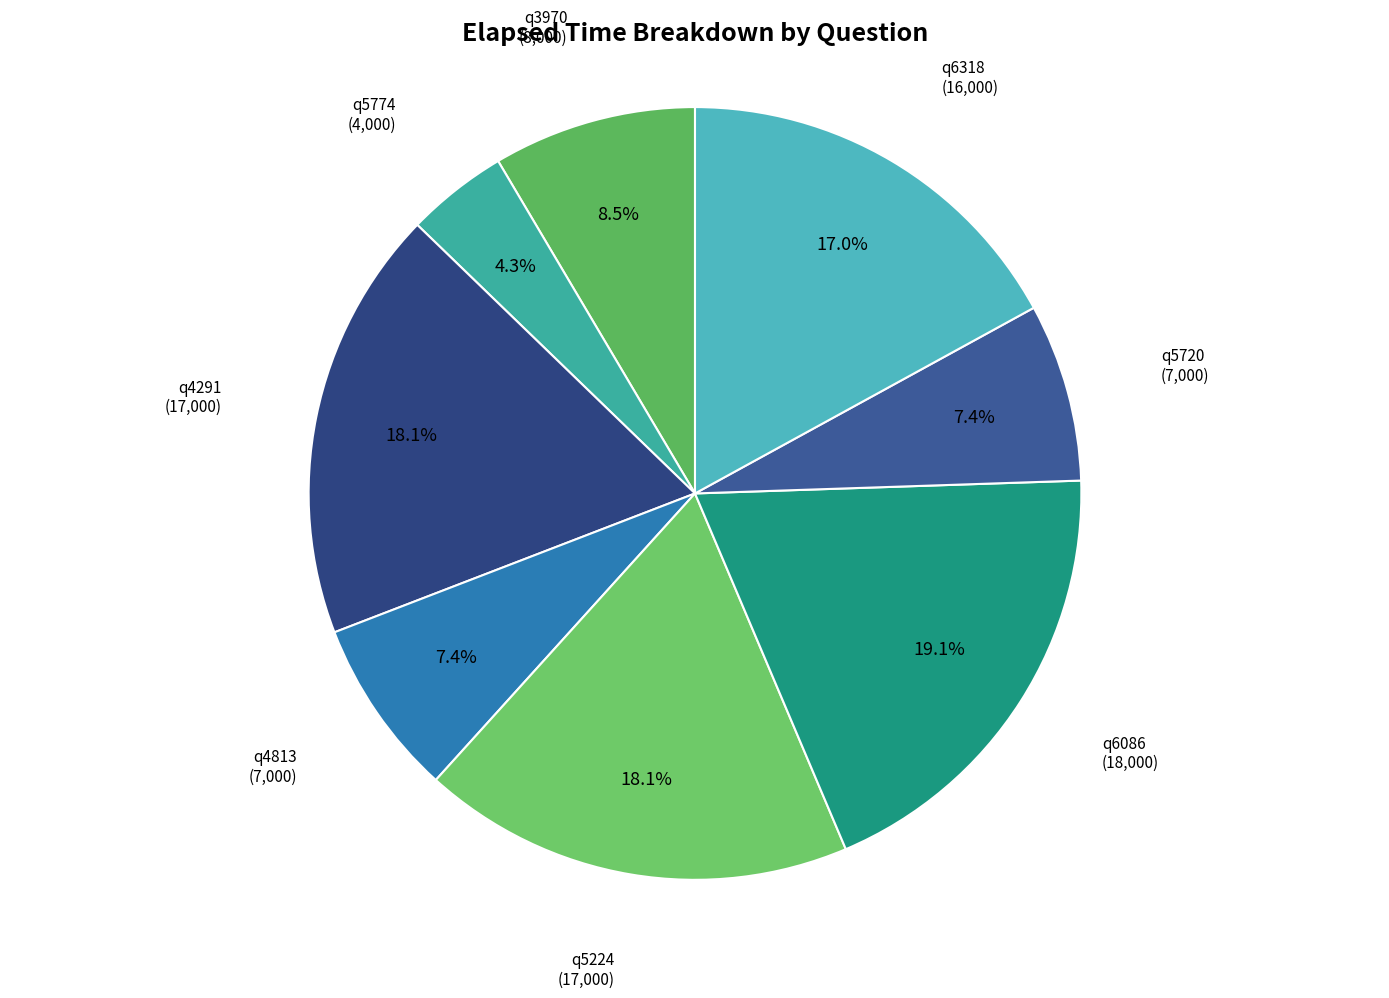

What percentage do q5224 and q5720 together represent?

25.5%